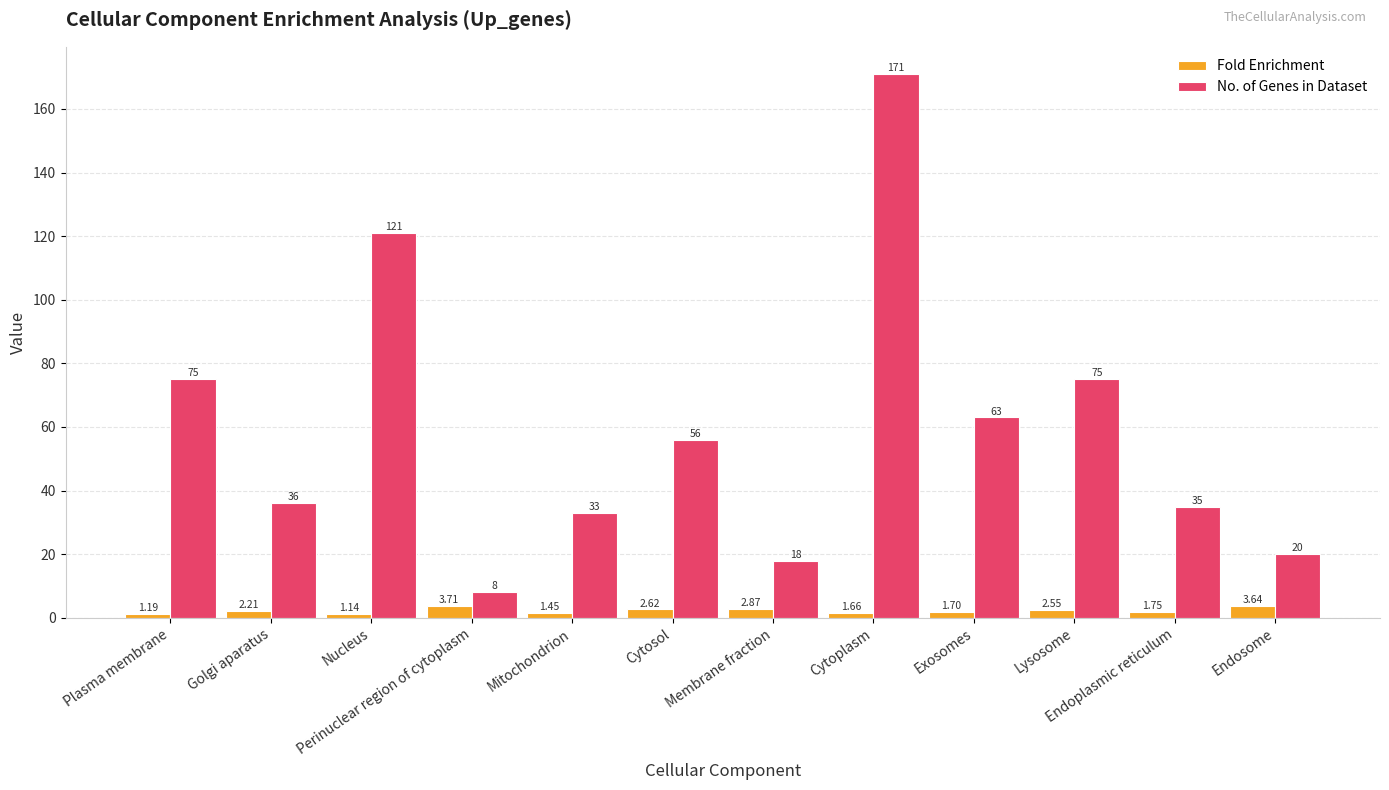

True or false: No. of Genes in Dataset has a value of 33.0 at Mitochondrion.

True